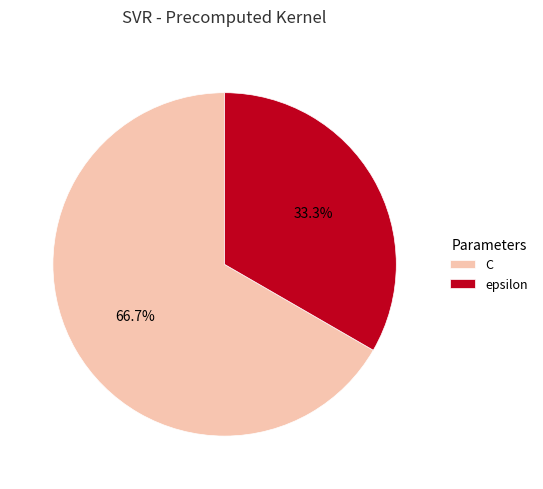

Which has a higher value, C or epsilon?

C